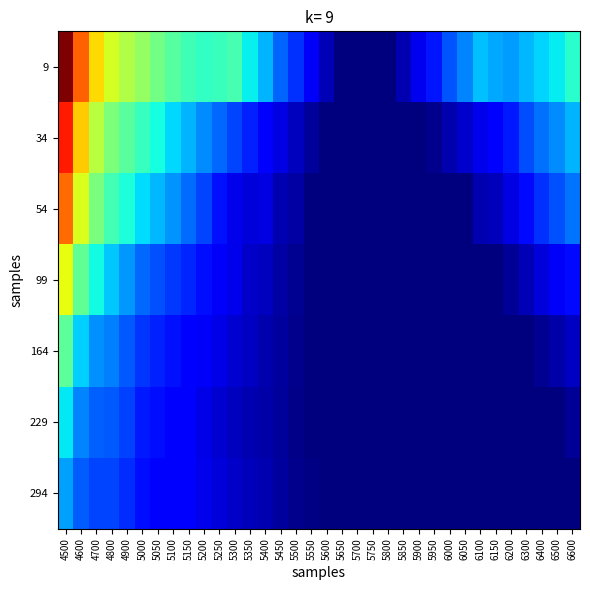

Which series has the largest total across all categories?

9